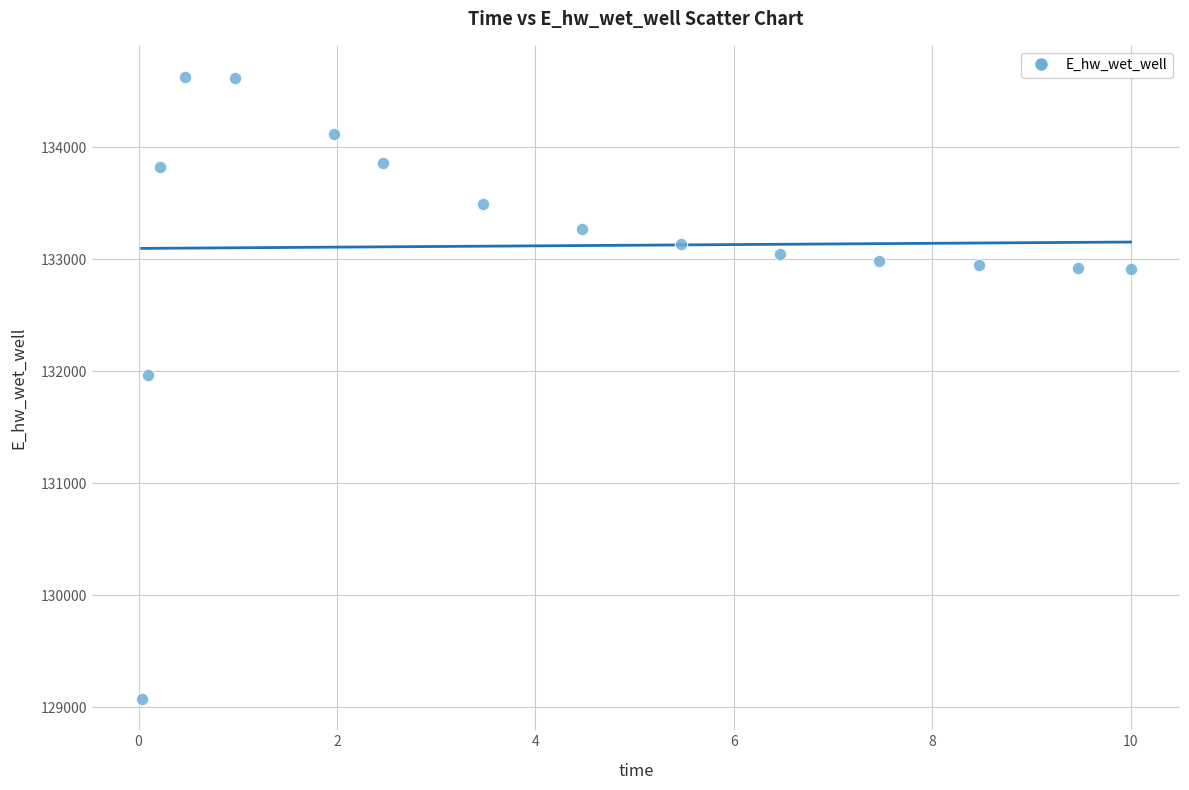

What Y value in the scatter plot is closest to 131849?

131969.9